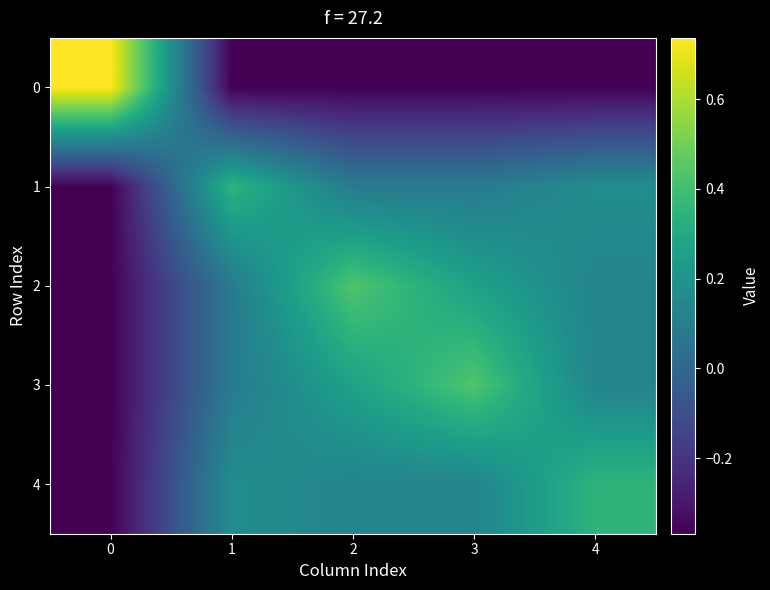

At 0, list the series in order from largest to smallest.

0, 2, 3, 1, 4